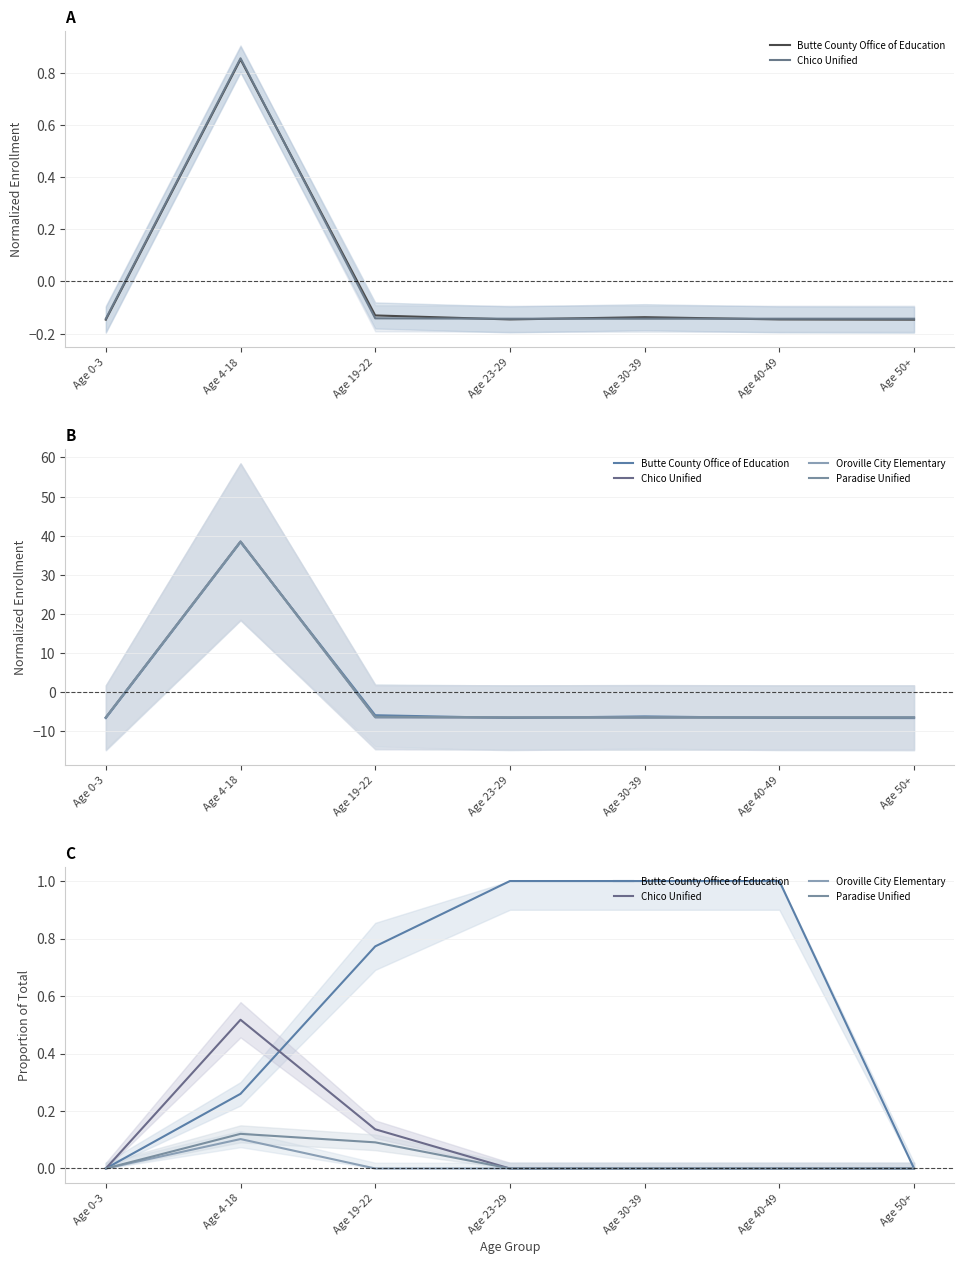

Count the Butte County Office of Education values in the range 0 to 1.

7